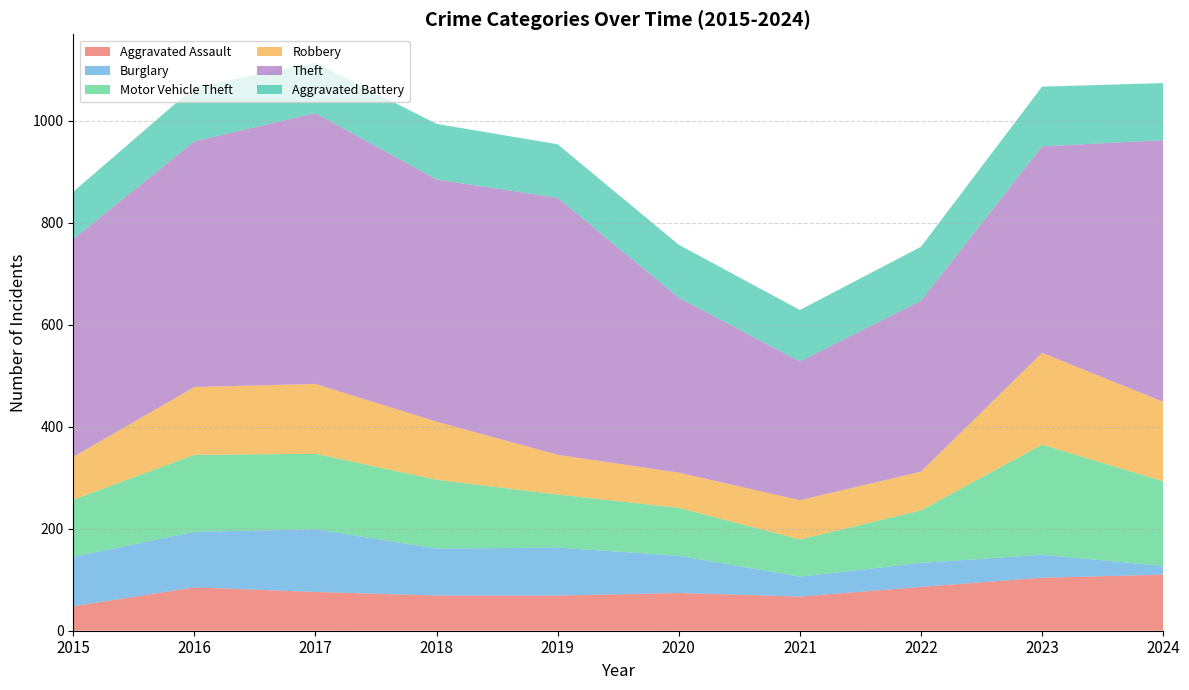

Reading left to right, extract all data points from this chart.

Aggravated Assault: 2015=48	2016=85	2017=76	2018=69	2019=69	2020=74	2021=67	2022=86	2023=104	2024=110
Burglary: 2015=97	2016=109	2017=123	2018=92	2019=94	2020=73	2021=39	2022=47	2023=45	2024=17
Motor Vehicle Theft: 2015=112	2016=151	2017=148	2018=135	2019=104	2020=94	2021=73	2022=103	2023=216	2024=166
Robbery: 2015=84	2016=133	2017=137	2018=114	2019=78	2020=69	2021=77	2022=76	2023=180	2024=156
Theft: 2015=427	2016=482	2017=531	2018=475	2019=504	2020=343	2021=272	2022=335	2023=405	2024=513
Aggravated Battery: 2015=93	2016=106	2017=99	2018=109	2019=105	2020=104	2021=101	2022=106	2023=117	2024=112